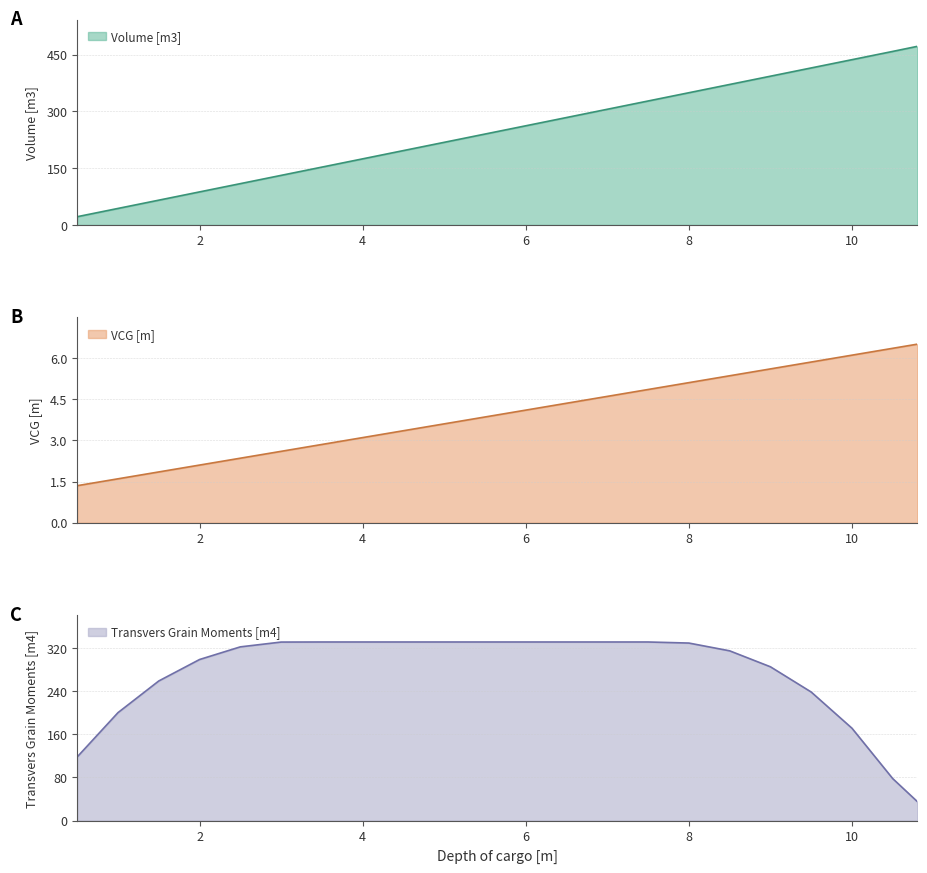

The value of Volume [m3] at 9.5 is 415.0. True or false?

True